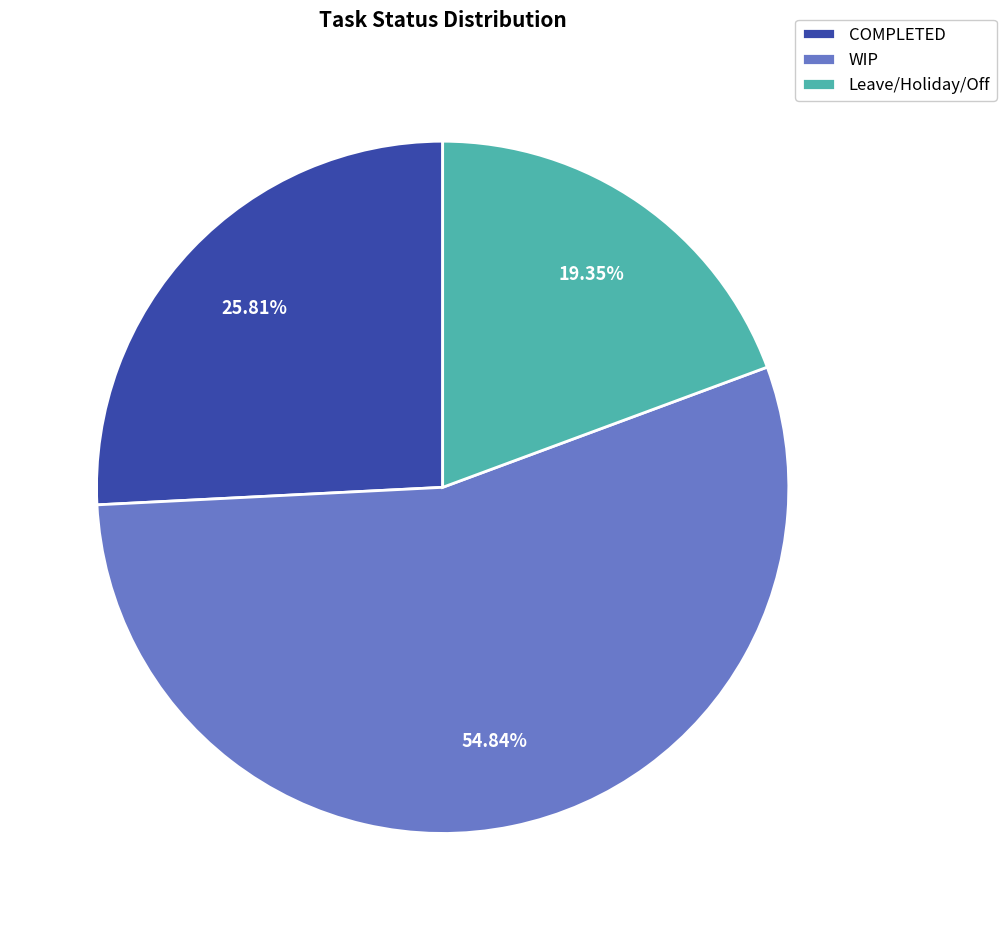

Which slice is the largest?

WIP